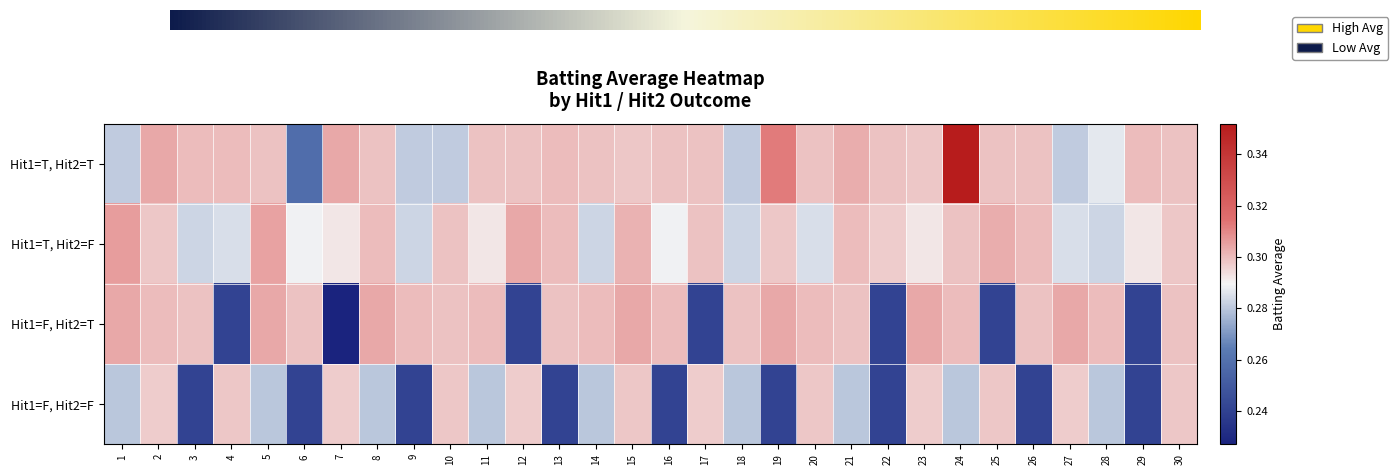

List the series in order of their peak value, lowest first.

False_False, False_True, True_False, True_True